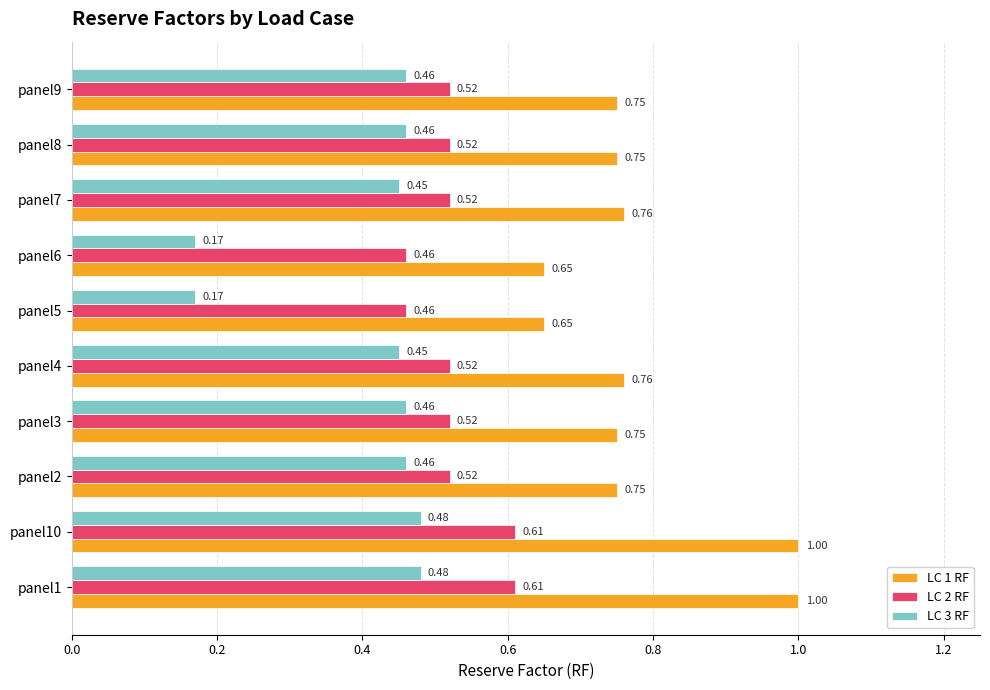

What is the spread (max minus min) of values at panel2?

0.3